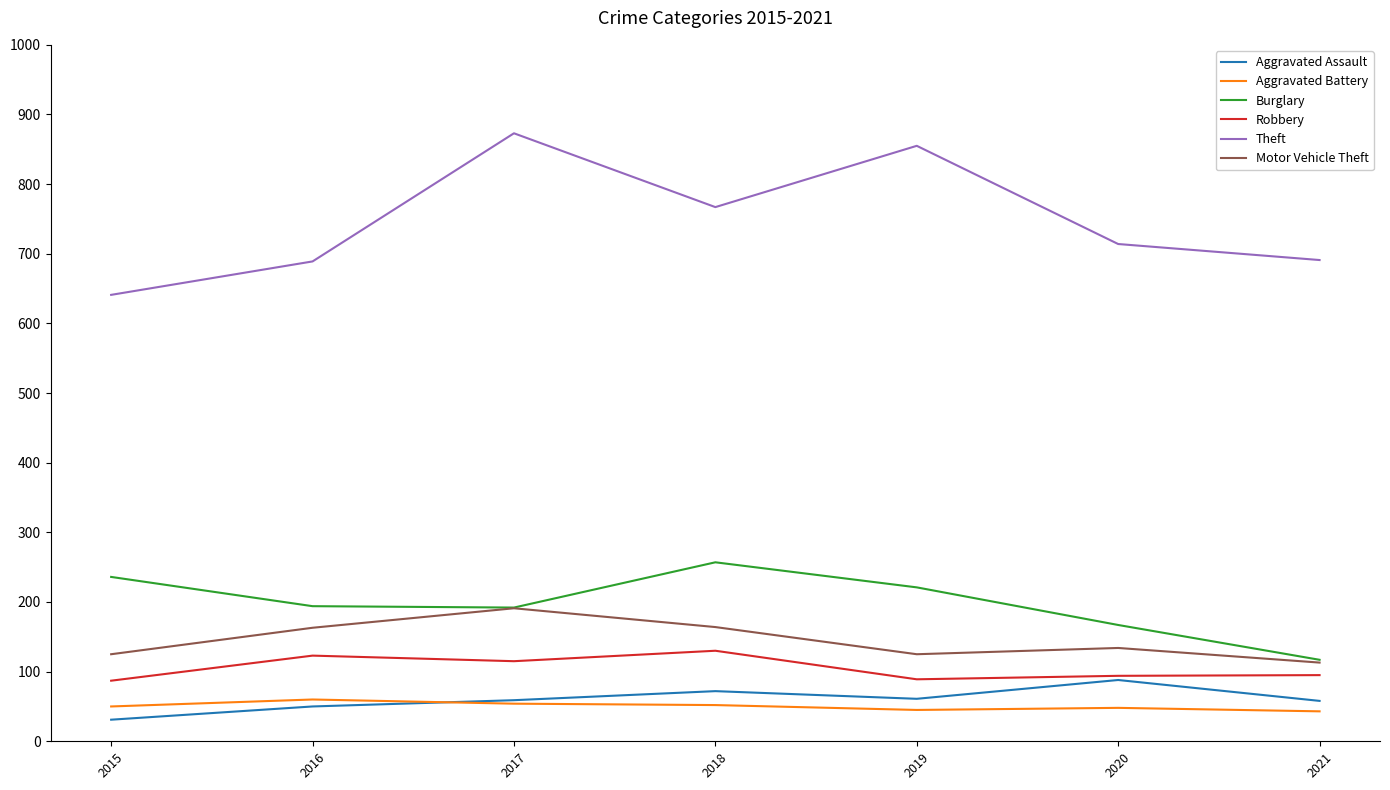

Between 2018 and 2020, which series saw the biggest shift?

Burglary